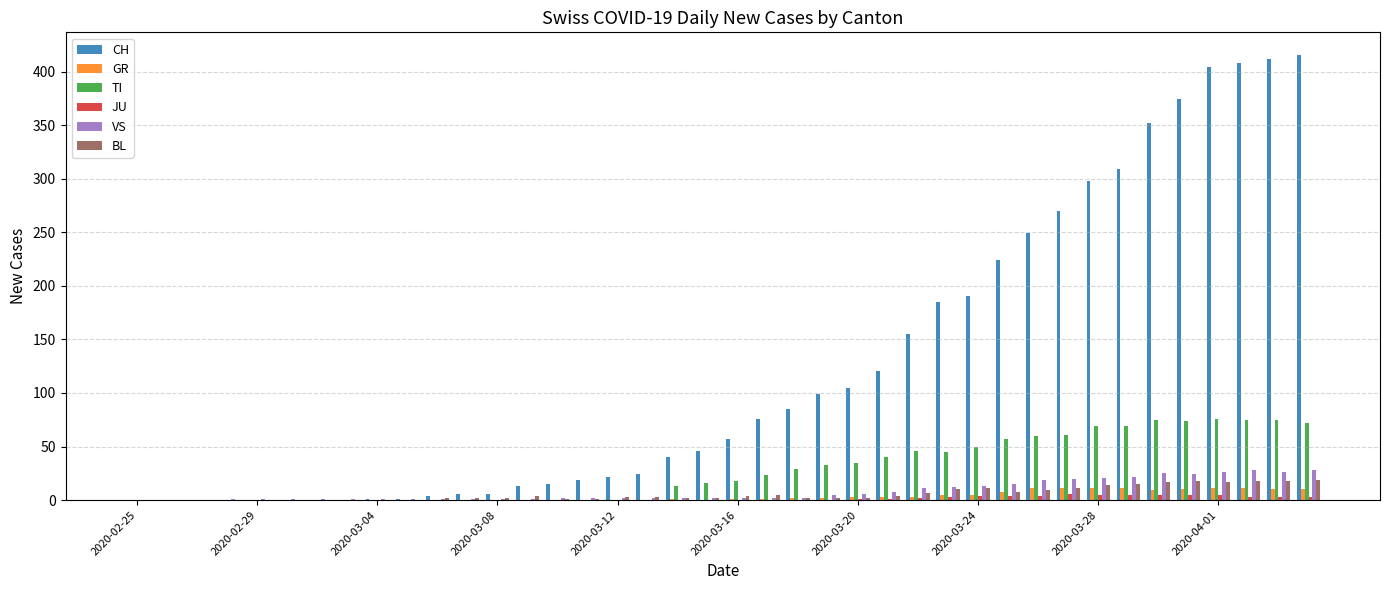

Count the number of data series in this chart.

6